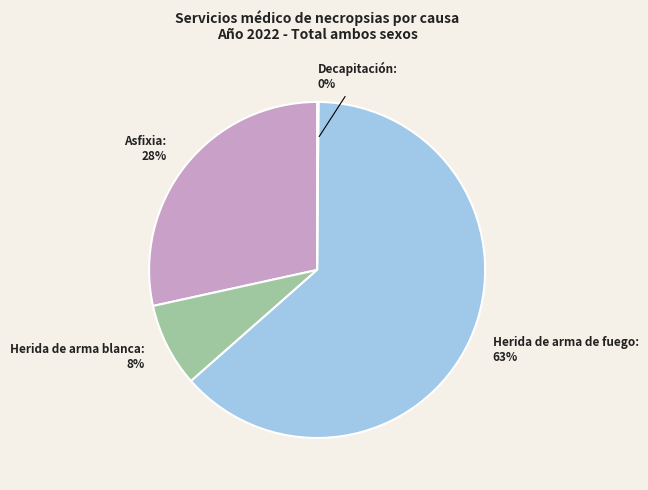

What is the largest slice in the pie chart?

Herida de arma de fuego